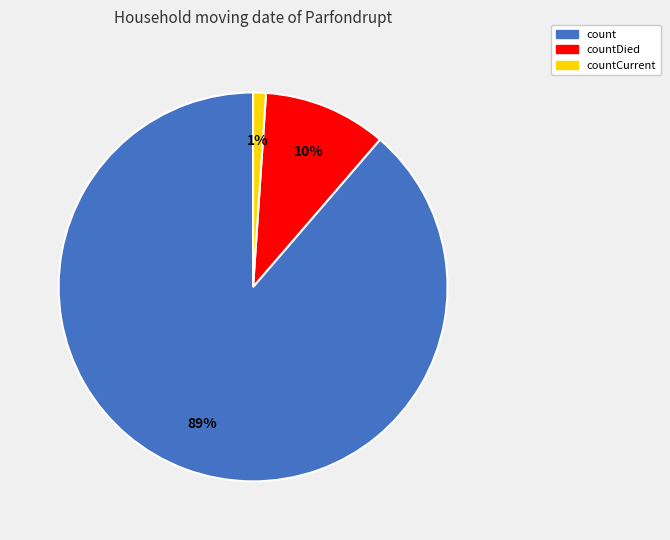

Combined, do countCurrent and count account for over 50%?

Yes